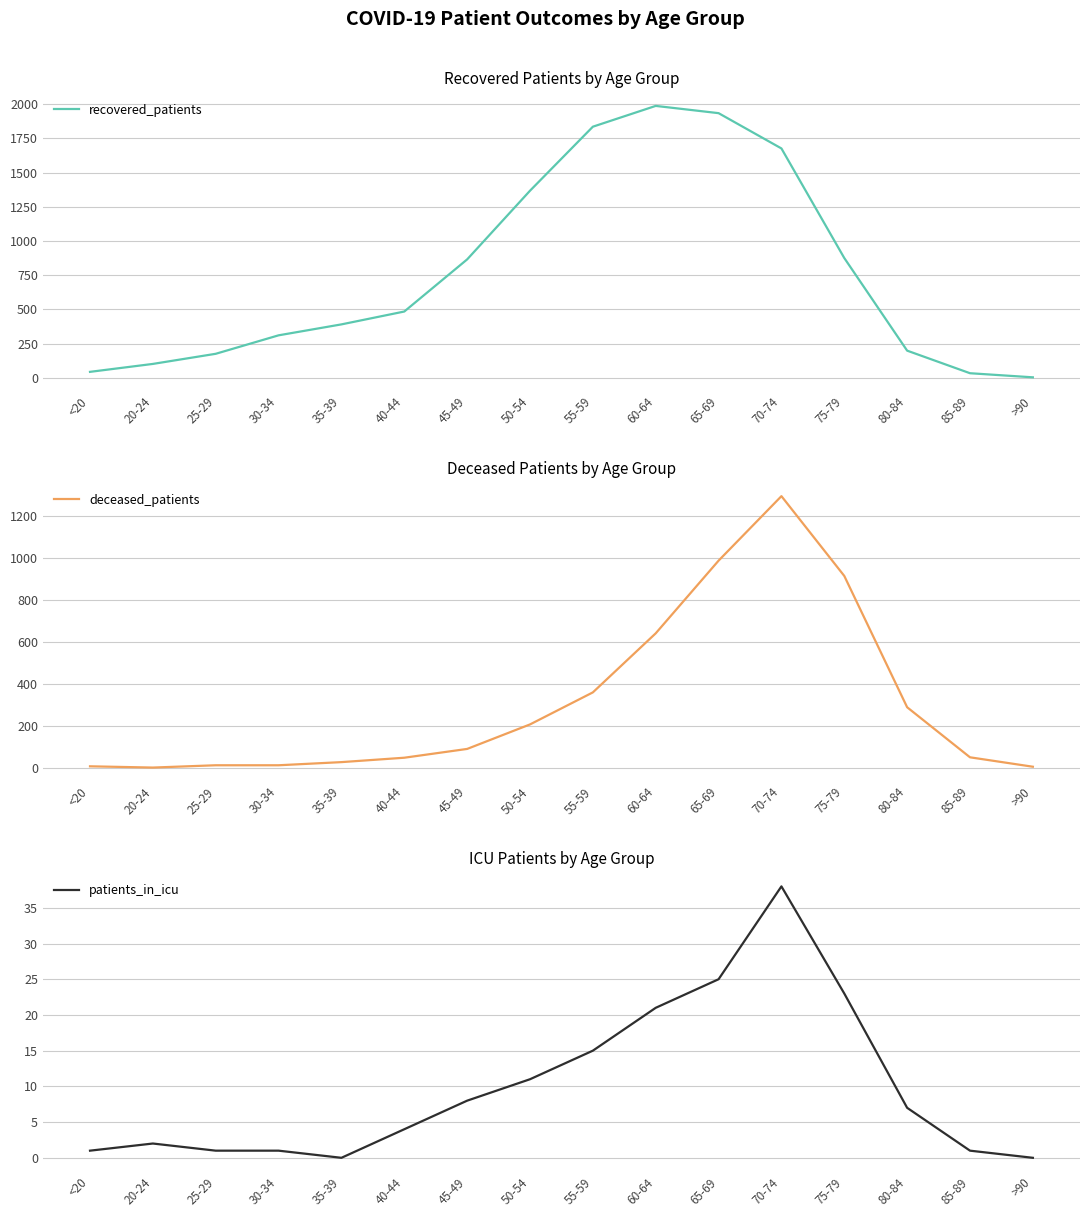

True or false: recovered_patients and patients_in_icu cross at least once.

False